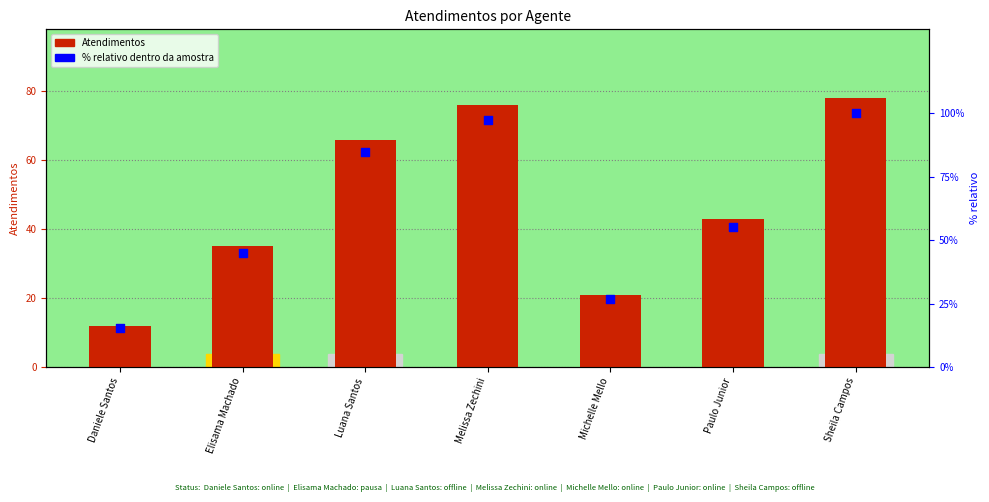

Is the value of Atendimentos at Sheila Campos greater than the value of % relativo at Elisama Machado?

Yes